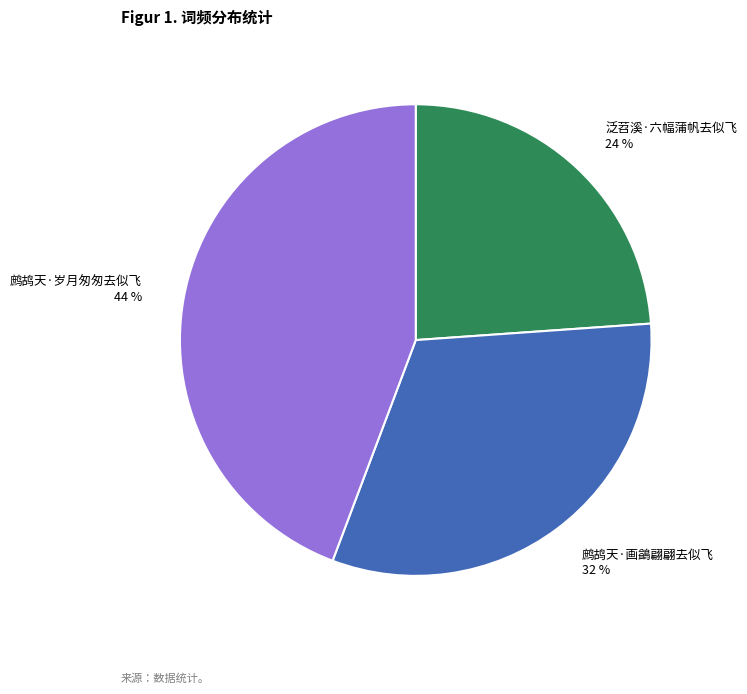

Which has a higher value, 泛苕溪·六幅蒲帆去似飞 or 鹧鸪天·画鷁翩翩去似飞?

鹧鸪天·画鷁翩翩去似飞